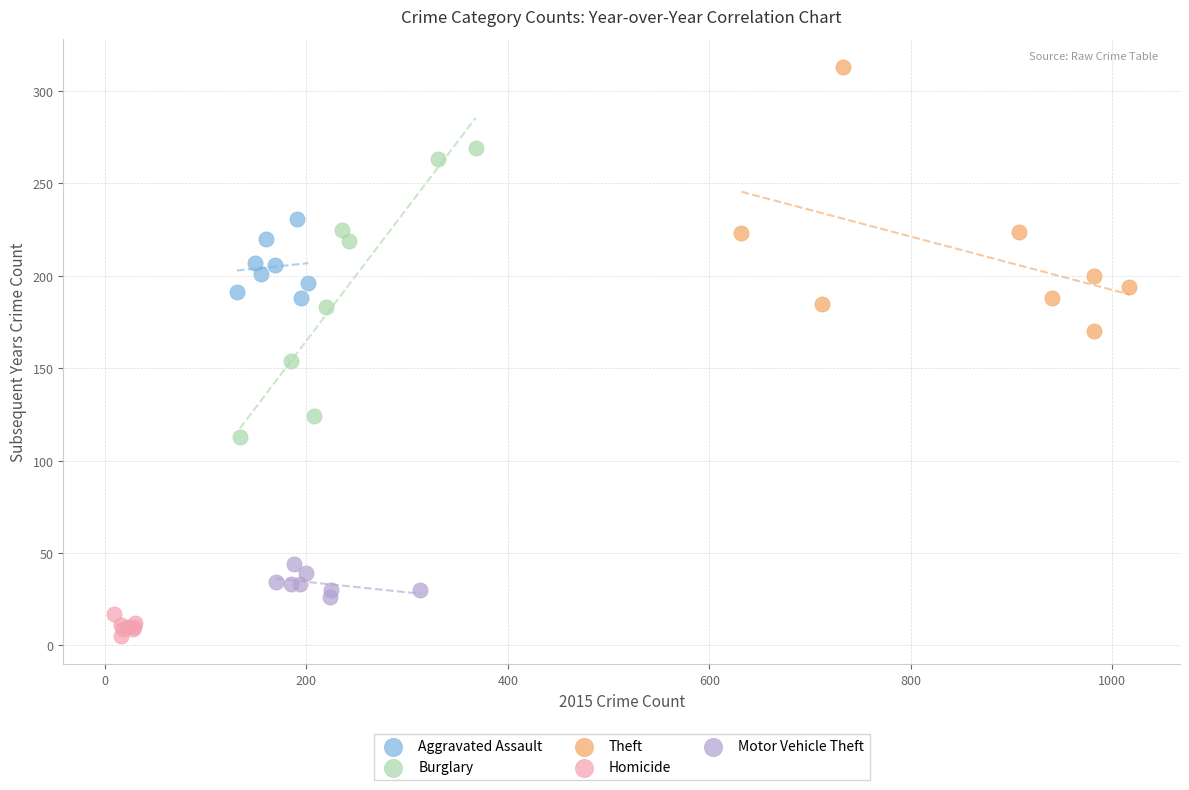

Which series has the widest spread of Y values?

Burglary